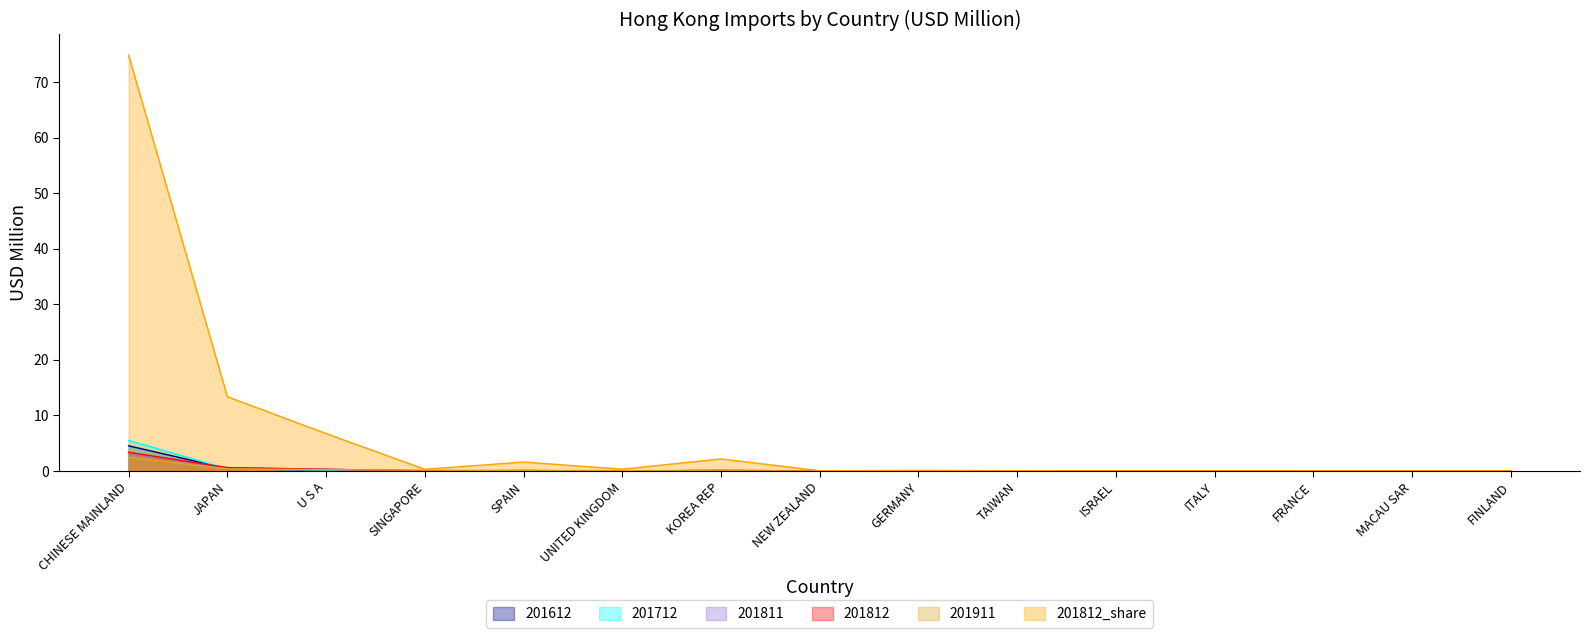

Reading left to right, what are all the values shown in this chart?

201612: CHINESE MAINLAND=4.5	JAPAN=0.4	U S A=0.1	SINGAPORE=0.0	SPAIN=0.1	UNITED KINGDOM=0.0	KOREA REP=0.0	NEW ZEALAND=0.0	GERMANY=0.0	TAIWAN=0.0	ISRAEL=0.0	ITALY=0.0	FRANCE=0.0	MACAU SAR=0.0	FINLAND=0.0
201712: CHINESE MAINLAND=5.5	JAPAN=0.4	U S A=0.1	SINGAPORE=0.0	SPAIN=0.0	UNITED KINGDOM=0.0	KOREA REP=0.0	NEW ZEALAND=0.0	GERMANY=0.0	TAIWAN=0.0	ISRAEL=0.0	ITALY=0.0	FRANCE=0.0	MACAU SAR=0.0	FINLAND=0.0
201811: CHINESE MAINLAND=3.2	JAPAN=0.6	U S A=0.3	SINGAPORE=0.0	SPAIN=0.1	UNITED KINGDOM=0.0	KOREA REP=0.1	NEW ZEALAND=0.0	GERMANY=0.0	TAIWAN=0.0	ISRAEL=0.0	ITALY=0.0	FRANCE=0.0	MACAU SAR=0.0	FINLAND=0.0
201812: CHINESE MAINLAND=3.4	JAPAN=0.6	U S A=0.3	SINGAPORE=0.0	SPAIN=0.1	UNITED KINGDOM=0.0	KOREA REP=0.1	NEW ZEALAND=0.0	GERMANY=0.0	TAIWAN=0.0	ISRAEL=0.0	ITALY=0.0	FRANCE=0.0	MACAU SAR=0.0	FINLAND=0.0
201911: CHINESE MAINLAND=2.5	JAPAN=0.4	U S A=0.2	SINGAPORE=0.1	SPAIN=0.1	UNITED KINGDOM=0.1	KOREA REP=0.0	NEW ZEALAND=0.0	GERMANY=0.0	TAIWAN=0.0	ISRAEL=0.0	ITALY=0.0	FRANCE=0.0	MACAU SAR=0.0	FINLAND=0.0
All_201812_share: CHINESE MAINLAND=74.9	JAPAN=13.4	U S A=6.7	SINGAPORE=0.3	SPAIN=1.6	UNITED KINGDOM=0.3	KOREA REP=2.2	NEW ZEALAND=0.0	GERMANY=0.1	TAIWAN=0.1	ISRAEL=0.0	ITALY=0.0	FRANCE=0.0	MACAU SAR=0.0	FINLAND=0.0